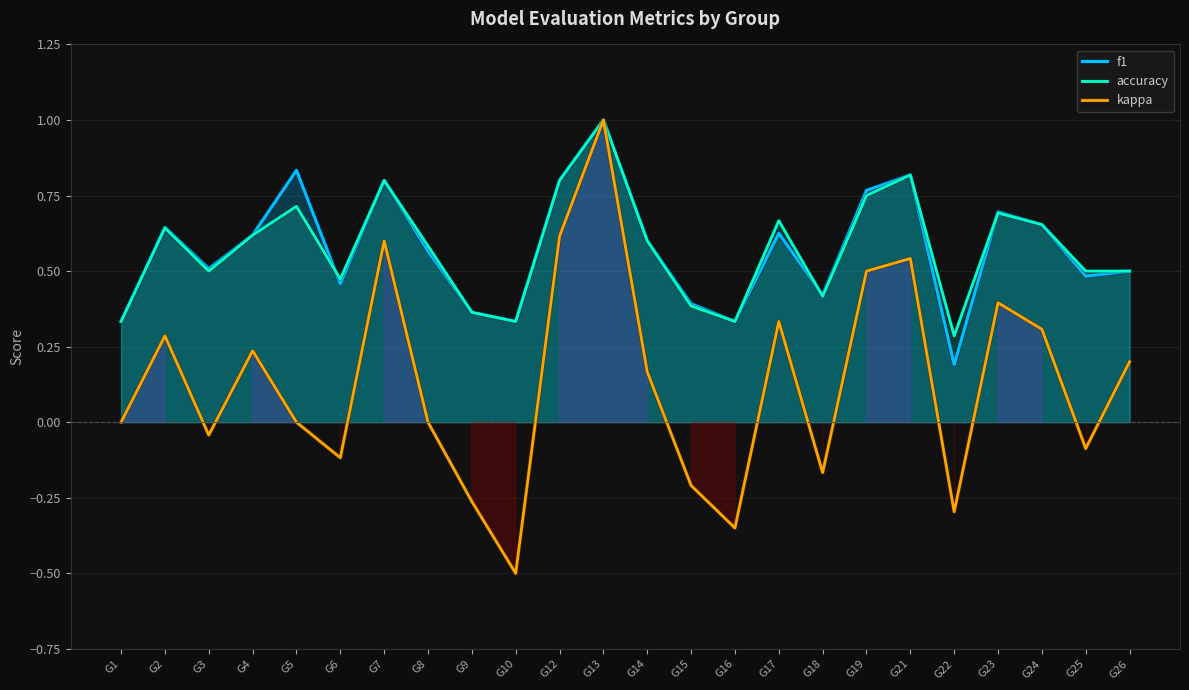

What is the value of the accuracy point at the 7th from the left?

0.8